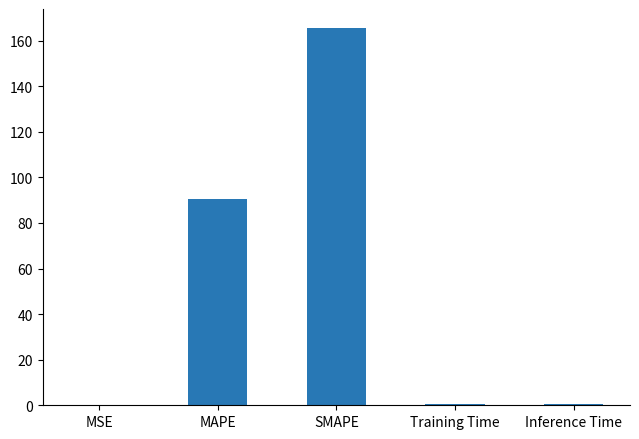

What is the maximum value shown in the chart?

165.6